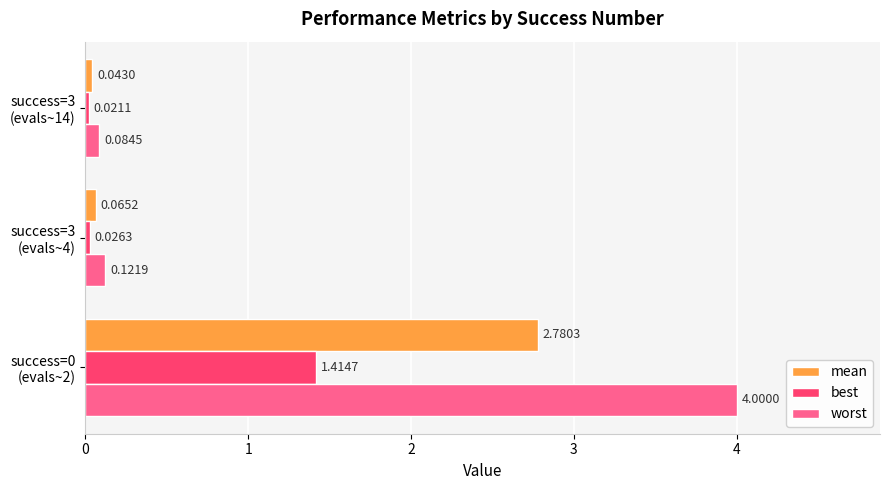

Which series has the largest range (max minus min)?

worst